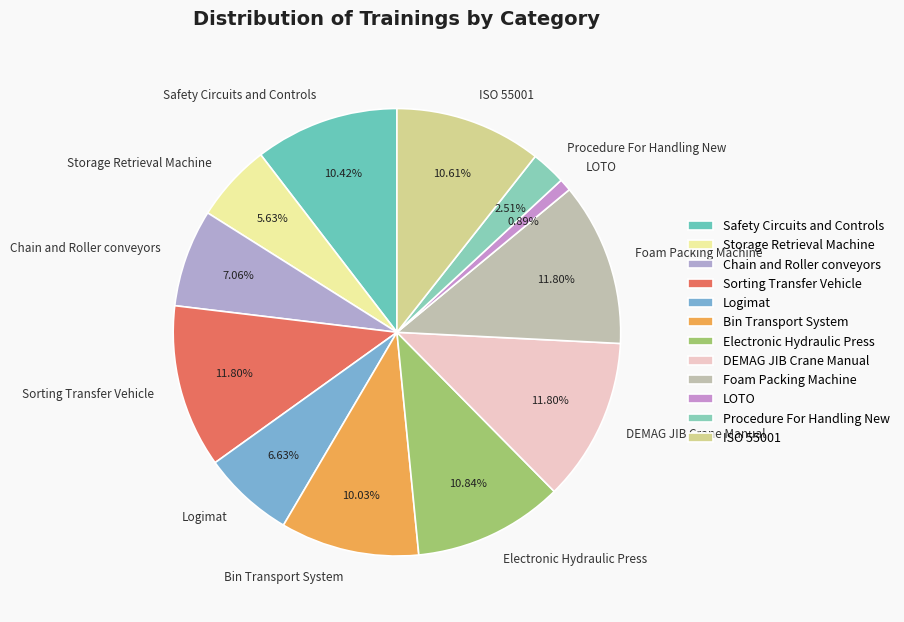

Does Logimat account for over 50% of the chart?

No